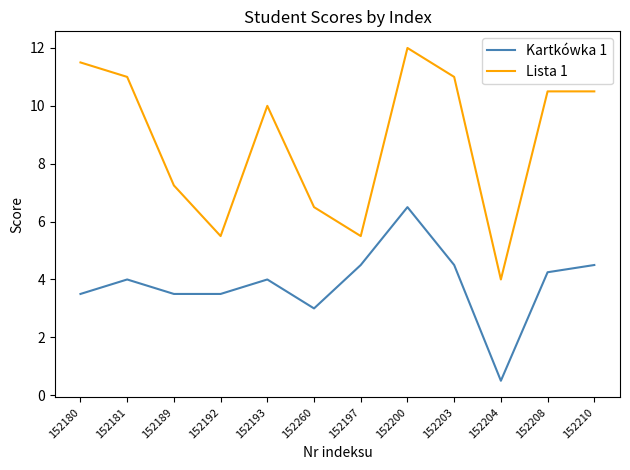

What position from the left is 152200?

8